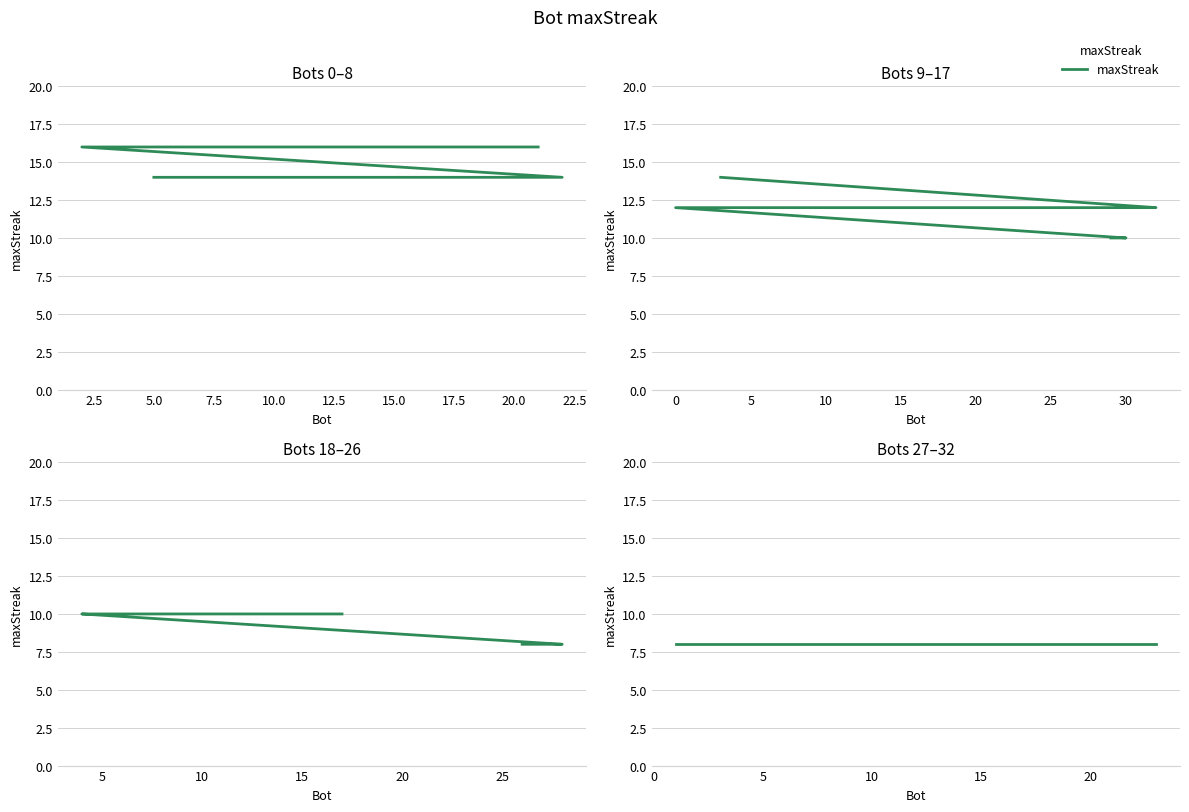

What is the change in value from 21 to 31?

-4